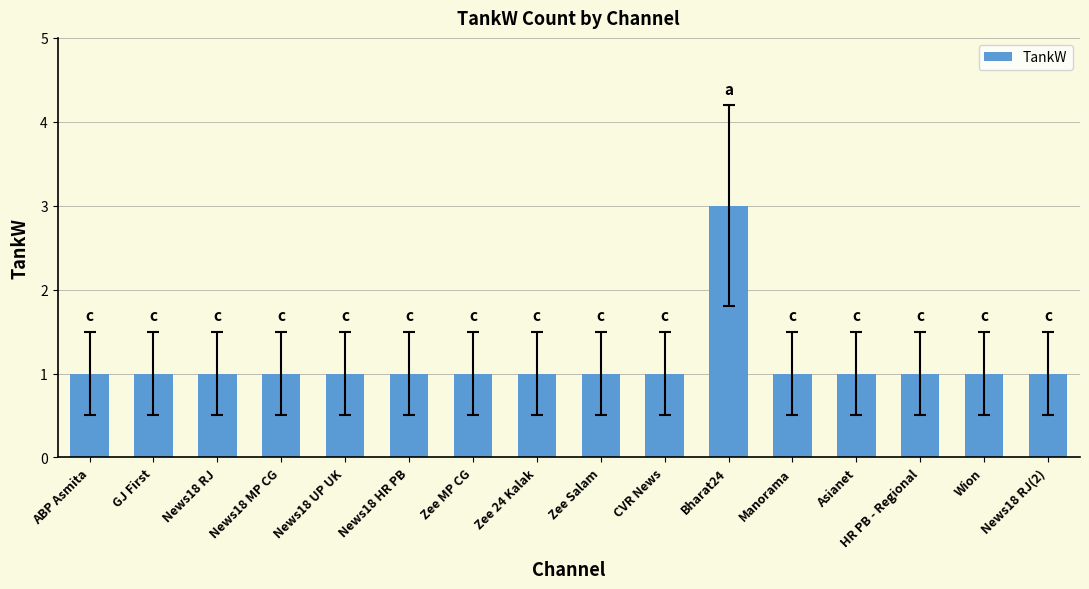

True or false: the data shows 2 at HR PB - Regional.

False